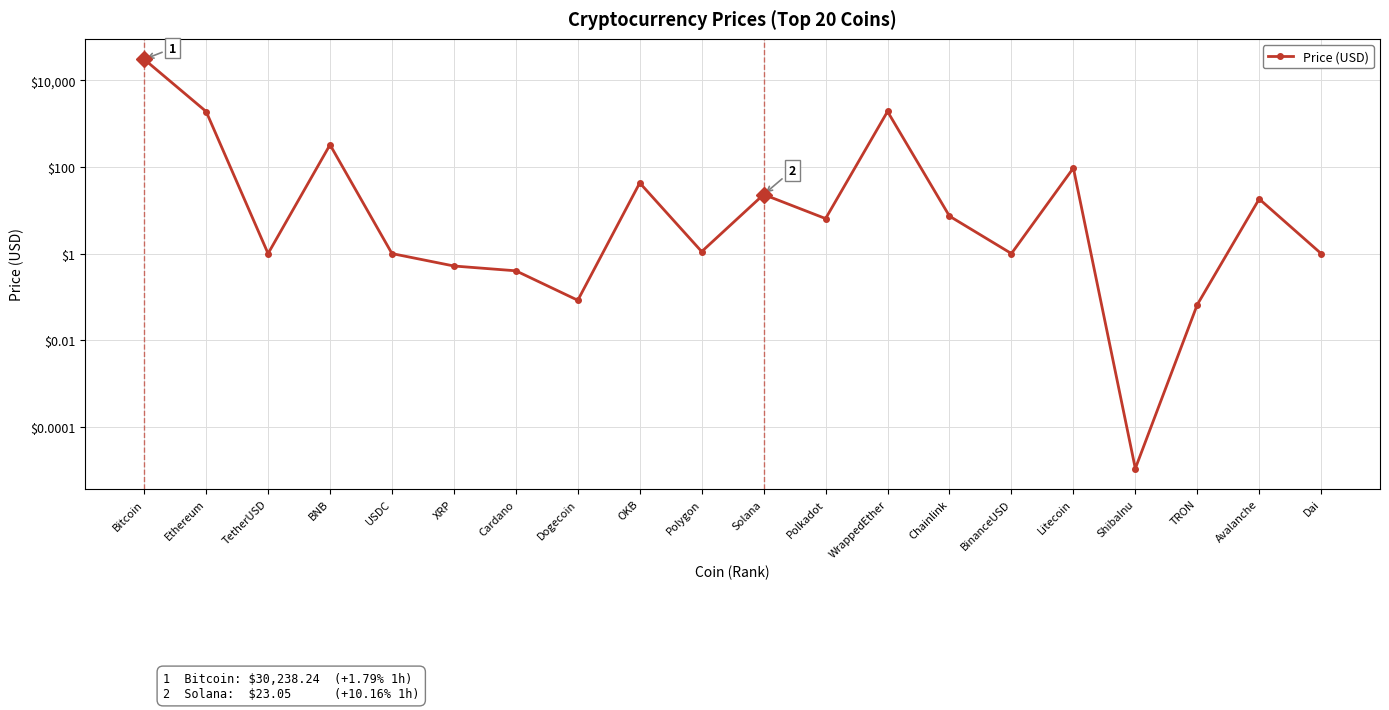

How many points are higher than both their immediate neighbors (excluding endpoints)?

6